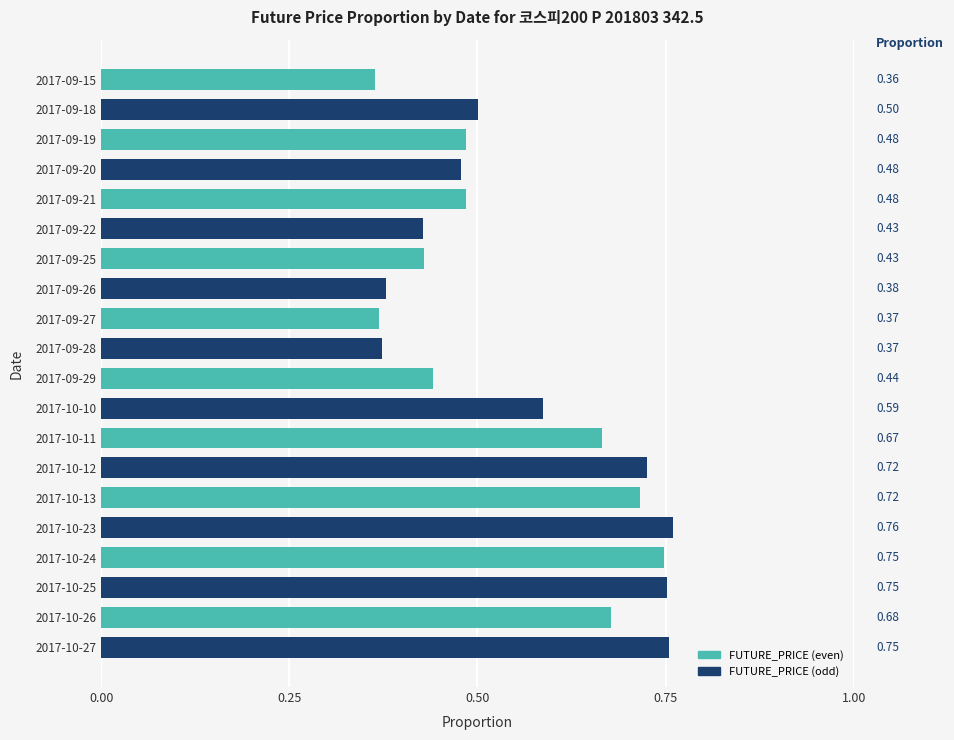

What is the sum of the values at 2017-09-29 and 2017-10-10?

1.0